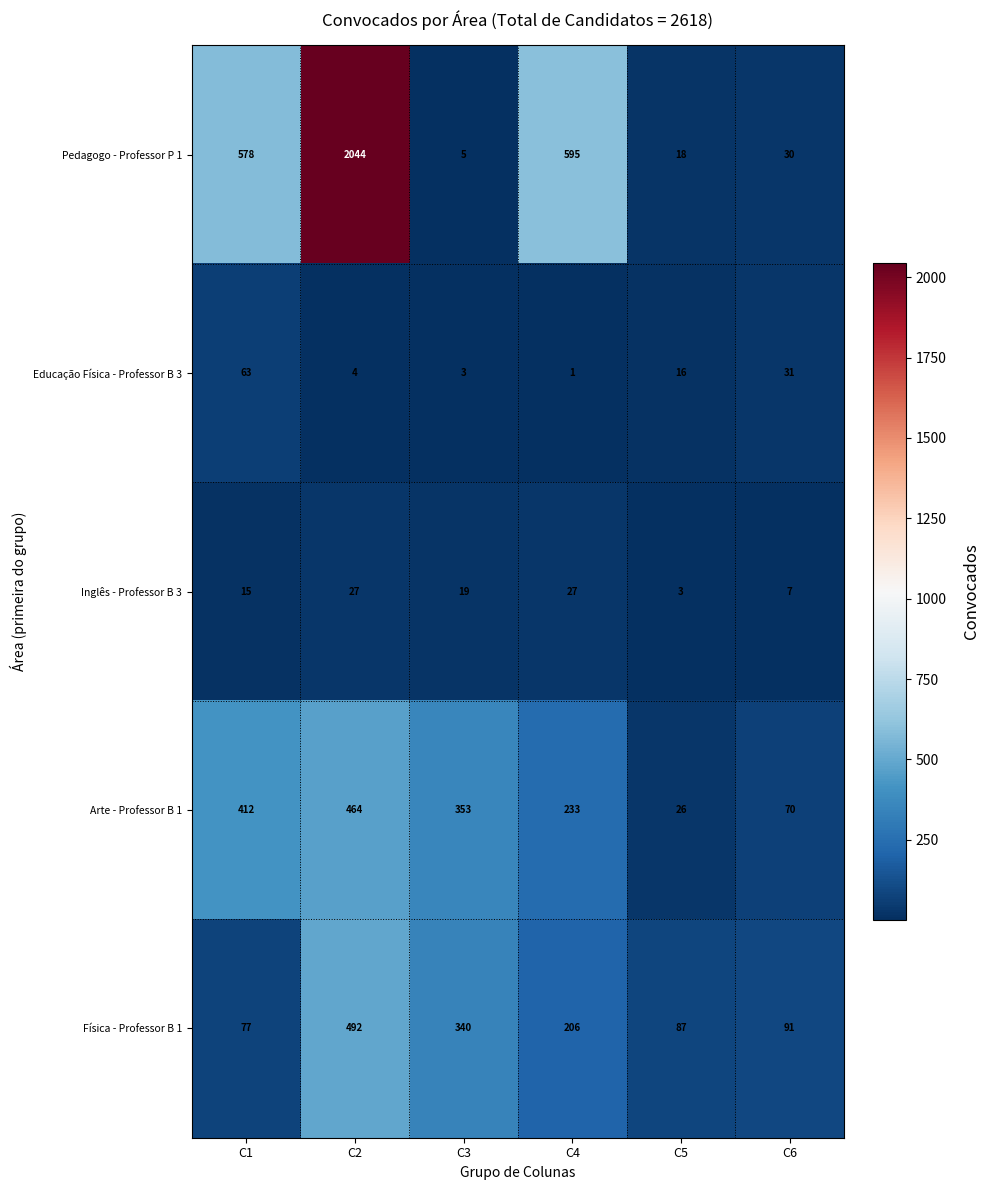

What value does the Pedagogo - Professor P 1 series have at C1, to the nearest 10?

580